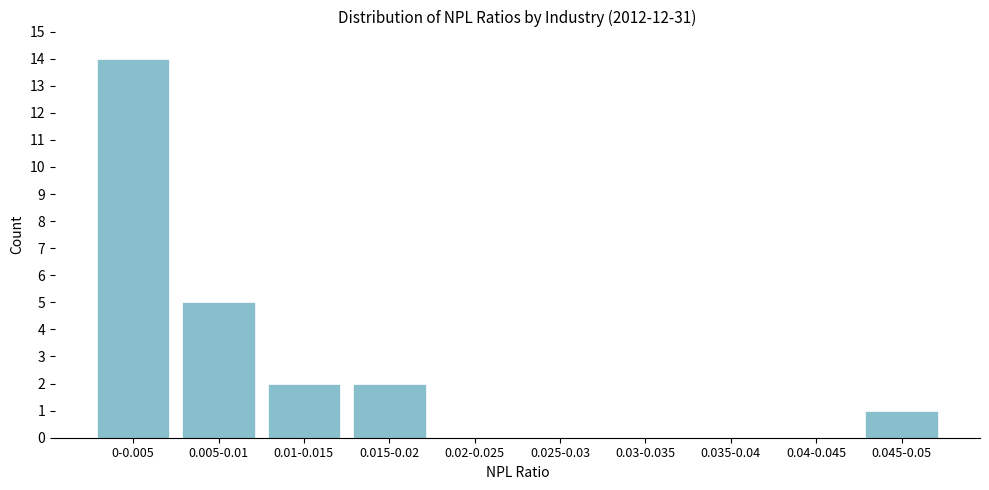

Reading left to right, what are all the values shown in this chart?

0-0.005=14	0.005-0.01=5	0.01-0.015=2	0.015-0.02=2	0.02-0.025=0	0.025-0.03=0	0.03-0.035=0	0.035-0.04=0	0.04-0.045=0	0.045-0.05=1